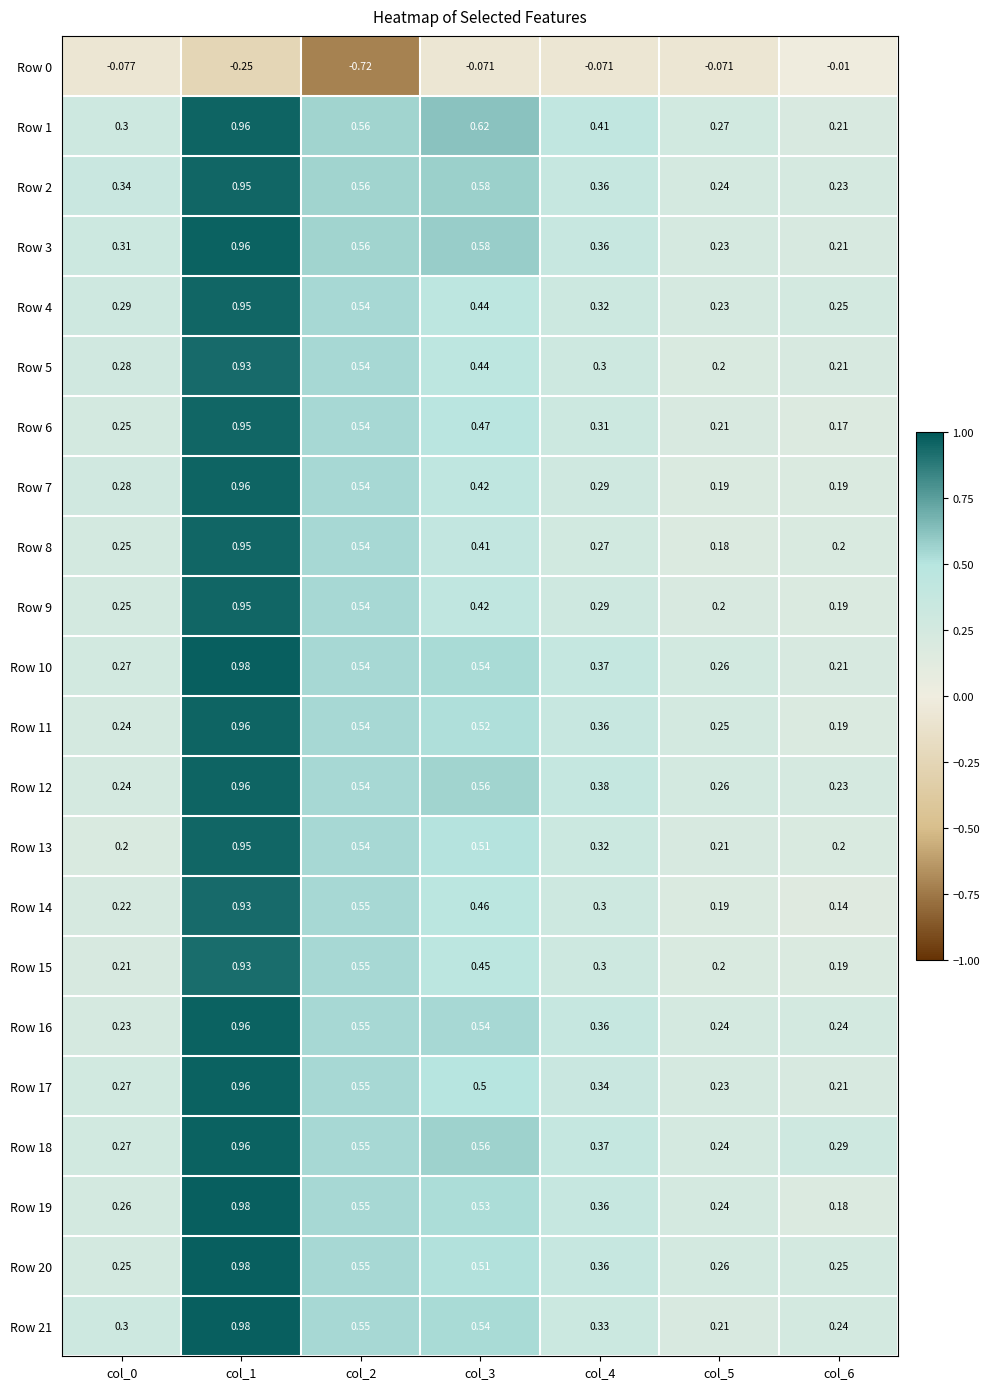

Is the value of Row 14 at col_5 greater than the value of Row 17 at col_2?

No